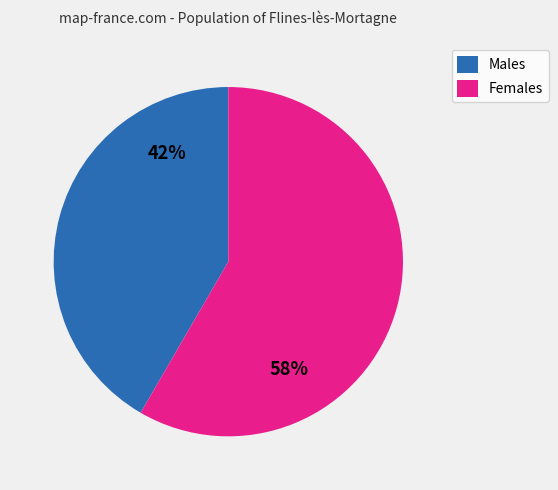

Count the number of slices in the pie.

2